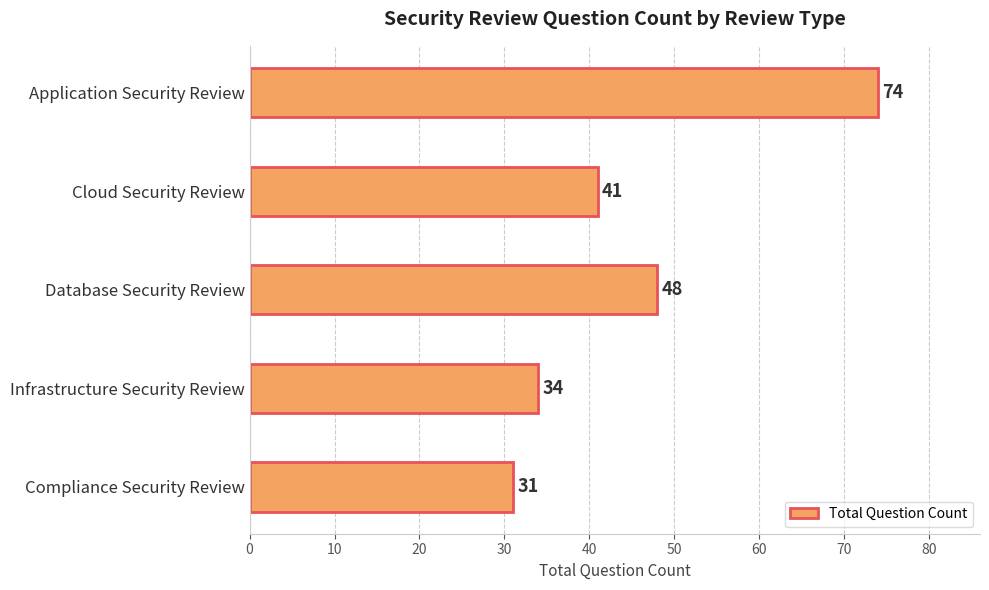

Reading top to bottom, transcribe all the data shown in this chart.

74	41	48	34	31